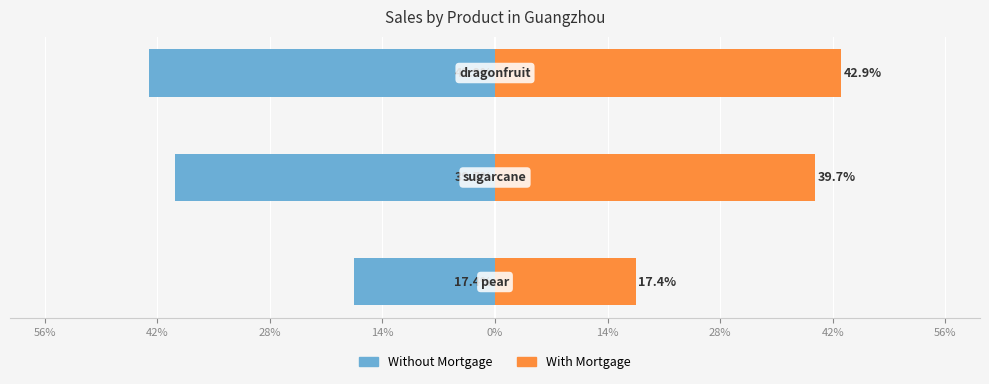

What is the difference between the maximum and minimum values in the Without Mortgage series?

25.5